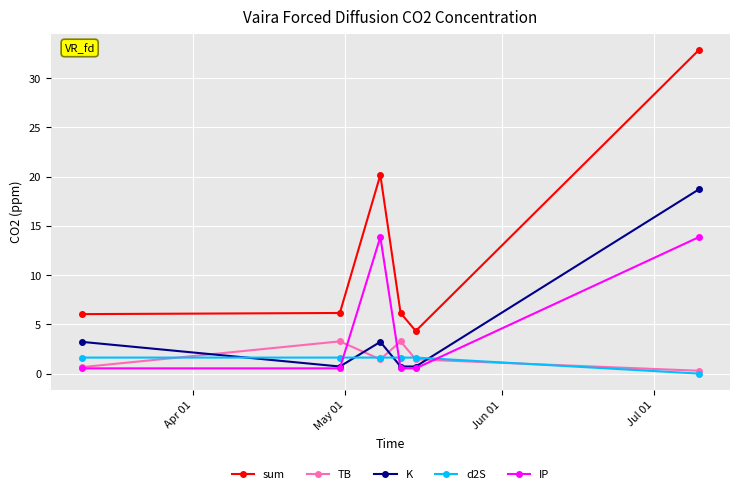

What is the maximum value shown in the chart?

32.9